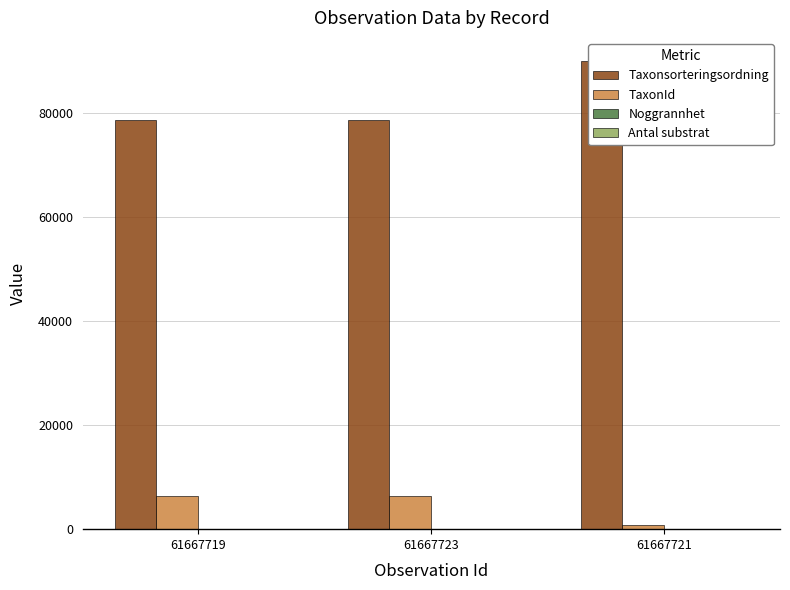

Count the number of data series in this chart.

4